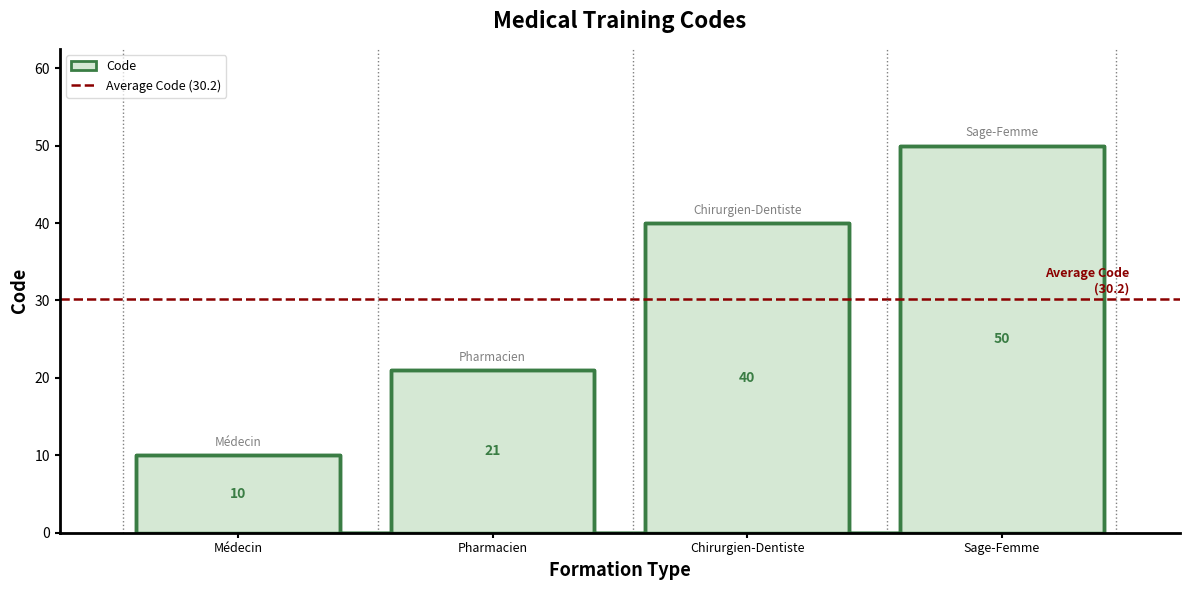

The value at Sage-Femme en formation is 74. True or false?

False